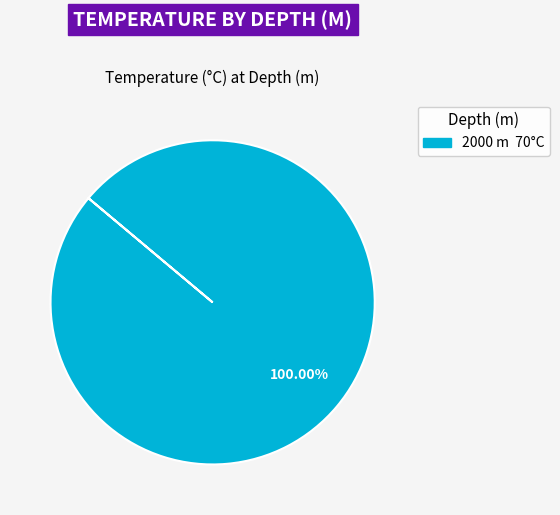

Does any single category account for the majority?

Yes